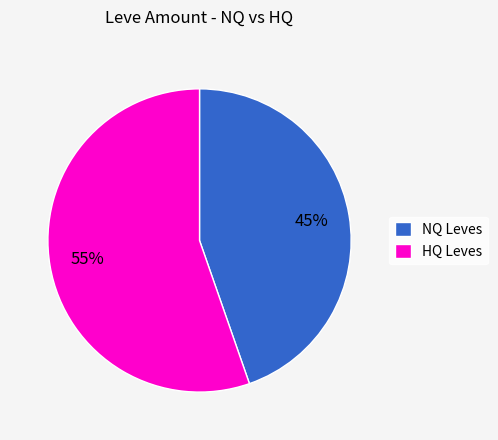

How many slices are in this pie chart?

2